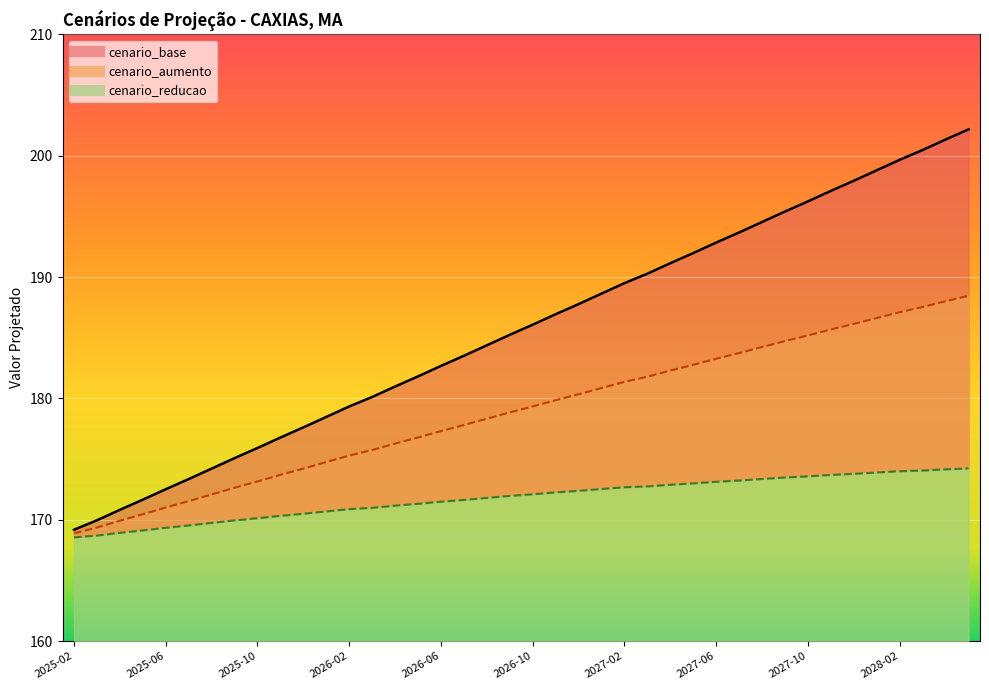

Rank the categories by cenario_reducao value from highest to lowest.

2028-05, 2028-04, 2028-03, 2028-02, 2028-01, 2027-12, 2027-11, 2027-10, 2027-09, 2027-08, 2027-07, 2027-06, 2027-05, 2027-04, 2027-03, 2027-02, 2027-01, 2026-12, 2026-11, 2026-10, 2026-09, 2026-08, 2026-07, 2026-06, 2026-05, 2026-04, 2026-03, 2026-02, 2026-01, 2025-12, 2025-11, 2025-10, 2025-09, 2025-08, 2025-07, 2025-06, 2025-05, 2025-04, 2025-03, 2025-02